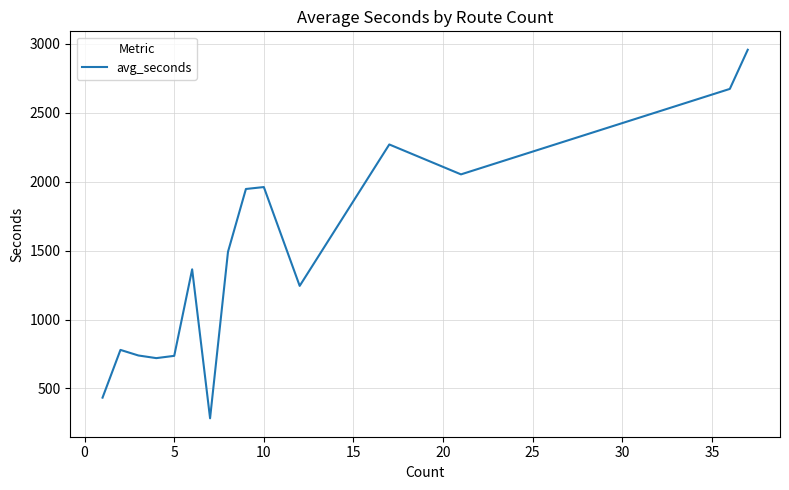

What is the minimum value shown in the chart?

283.5